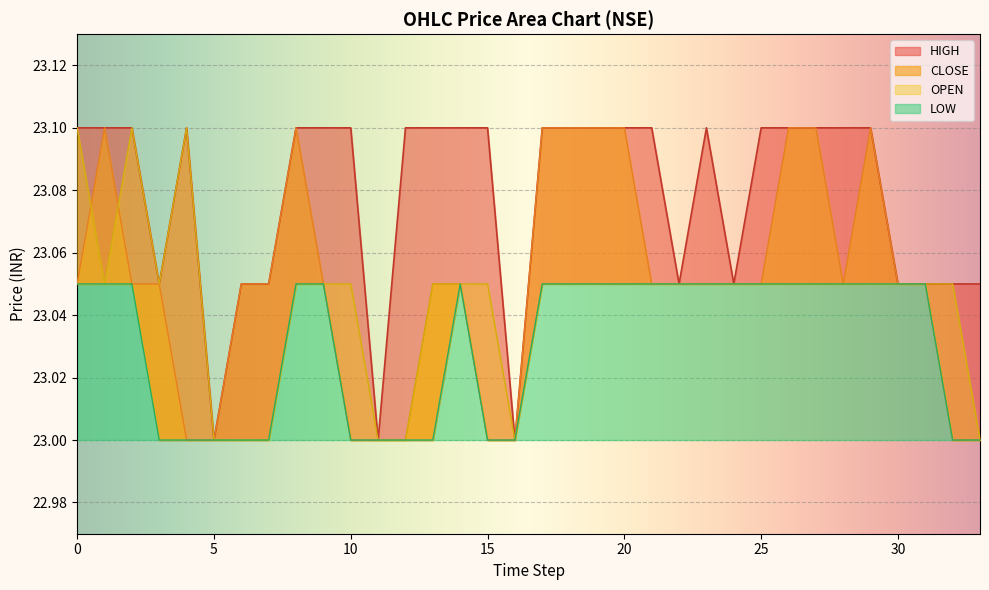

True or false: HIGH and OPEN cross at least once.

False